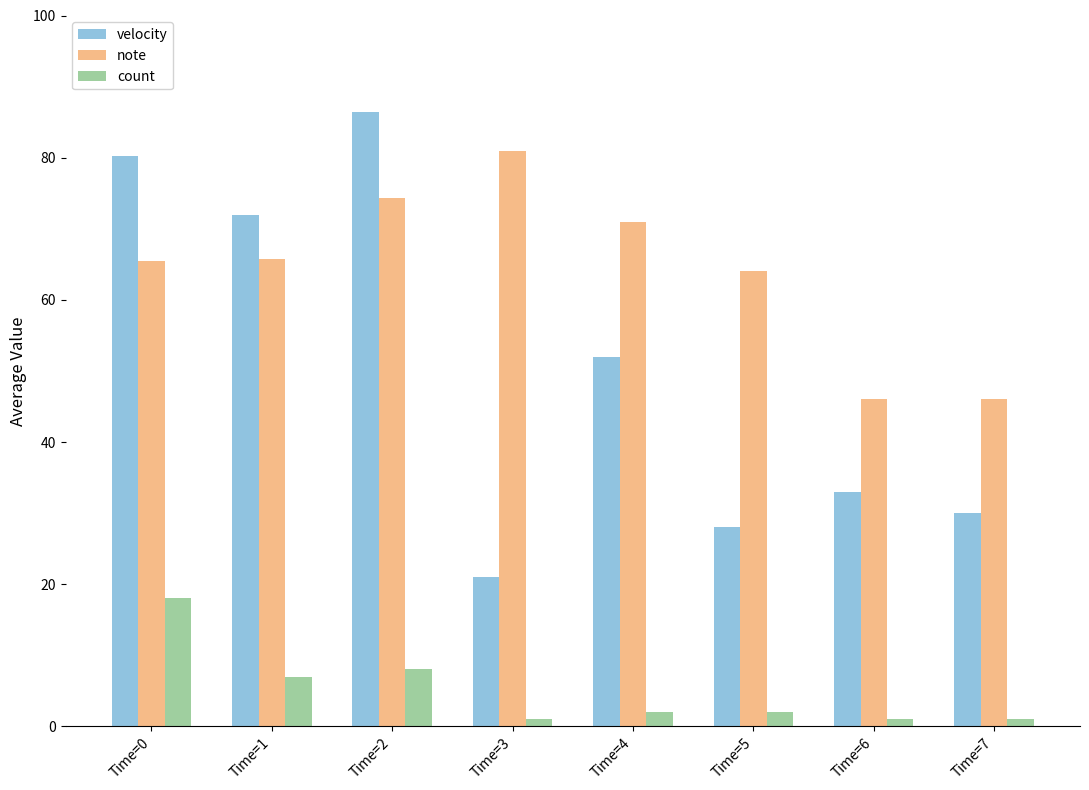

What are all the series names shown in the legend?

velocity, note, count